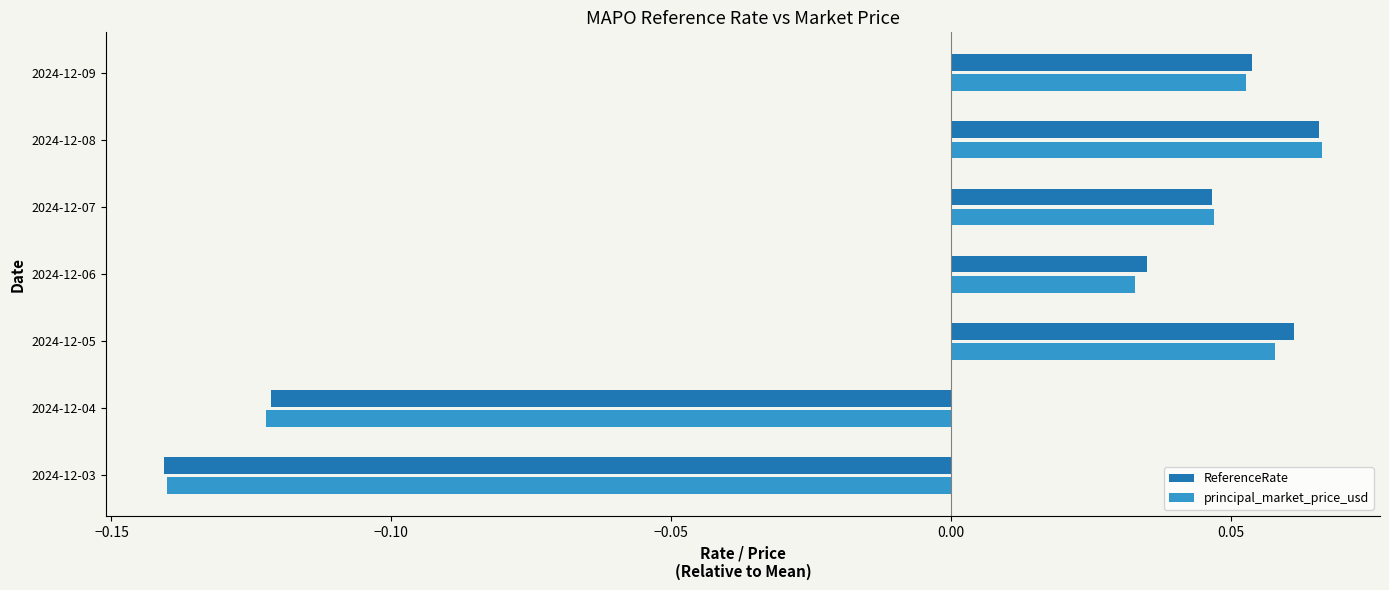

Rank the categories by principal_market_price_usd value from lowest to highest.

2024-12-03, 2024-12-04, 2024-12-06, 2024-12-07, 2024-12-09, 2024-12-05, 2024-12-08